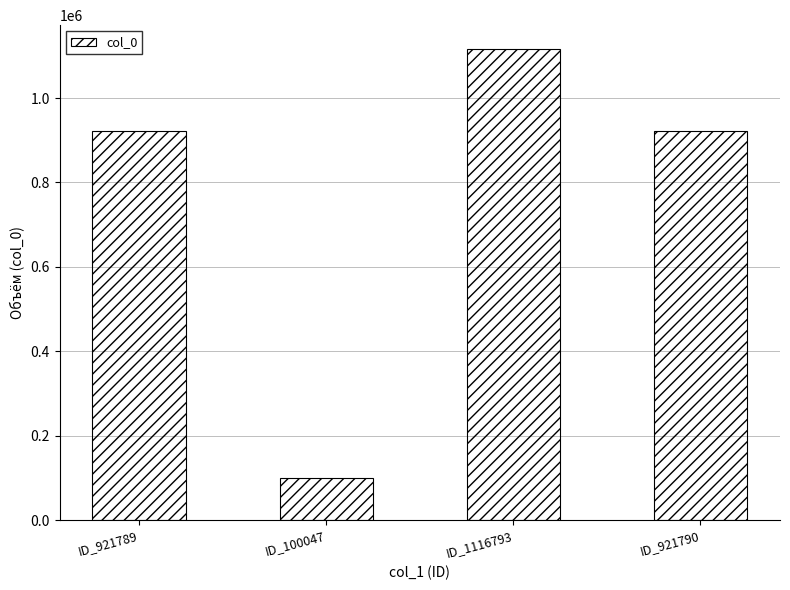

What position from the right is ID_100047?

3